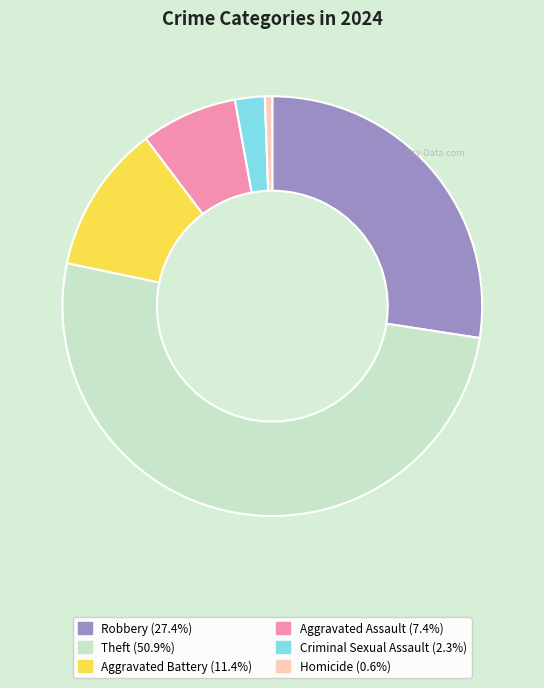

Does any single category account for the majority?

Yes